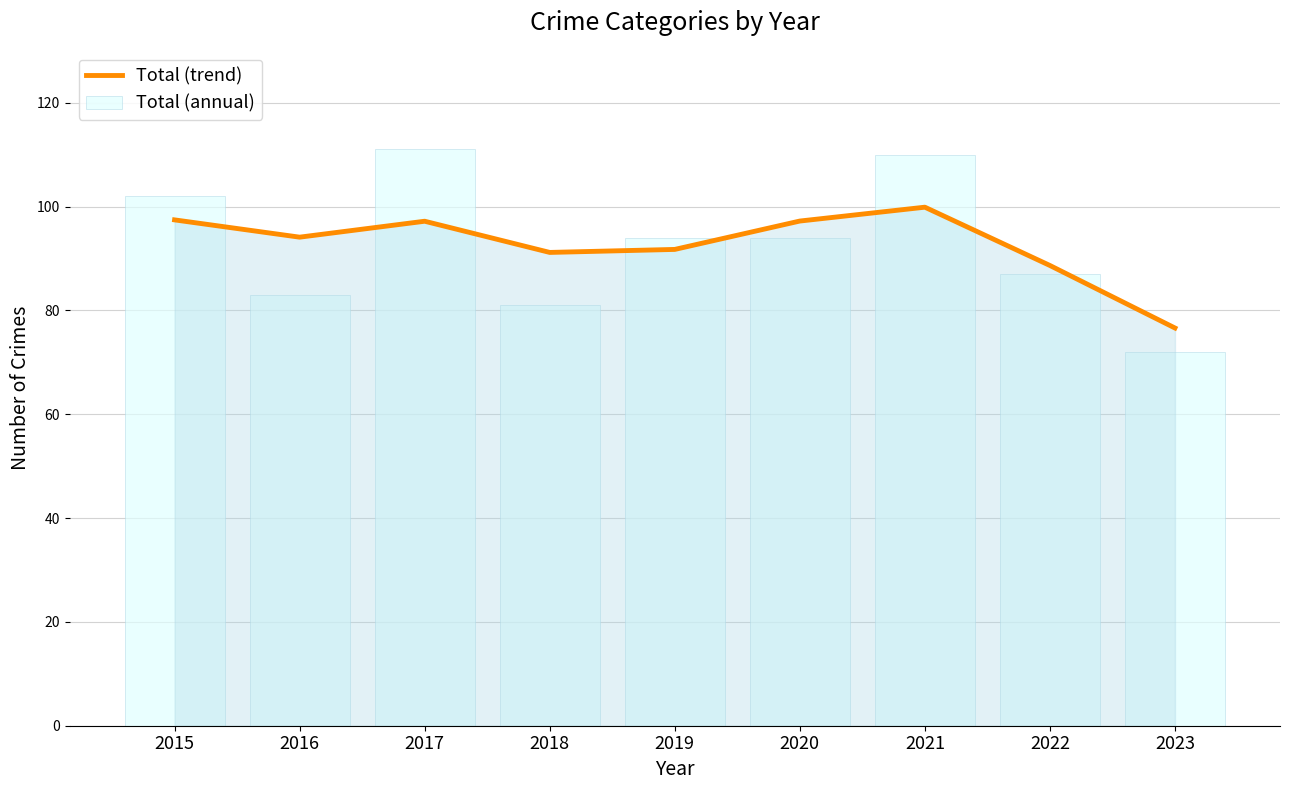

Are the bars grouped side by side (vs. stacked)?

Yes